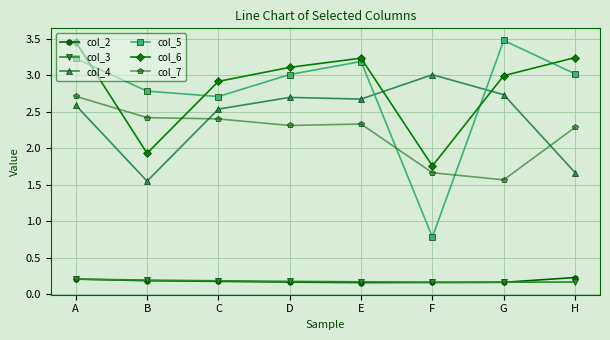

The col_6 series shows 3.1 at D. True or false?

True